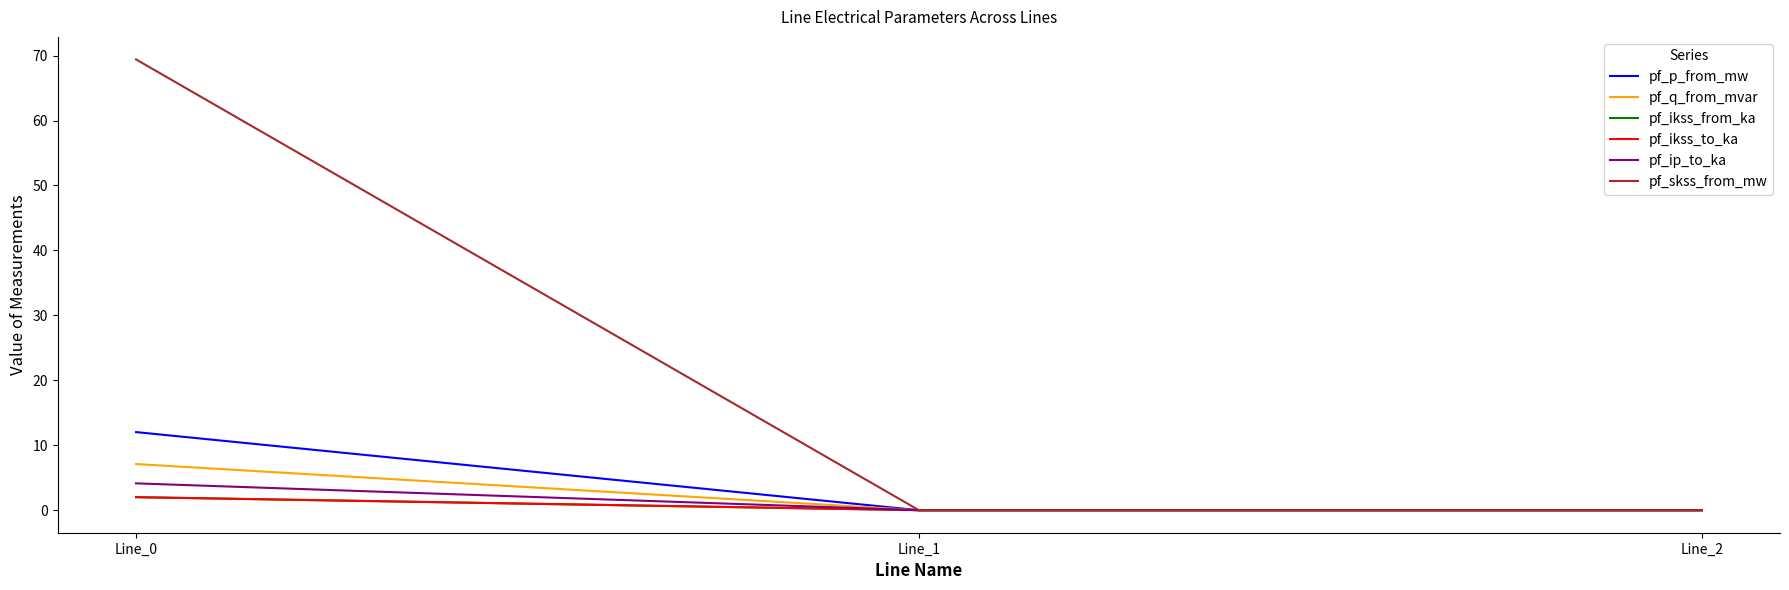

Is this an area chart (filled region under the line)?

No